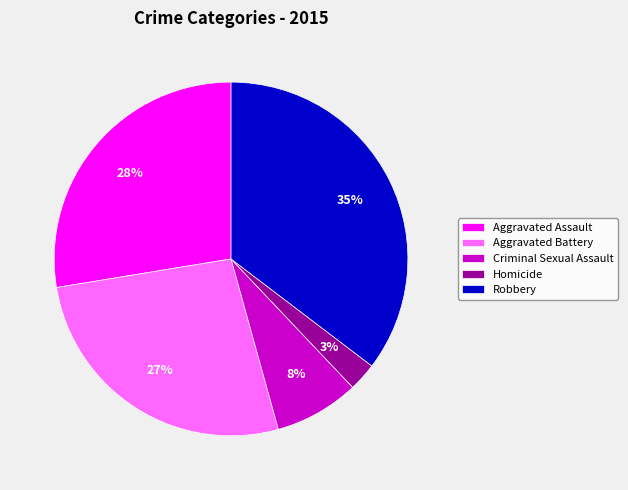

To the nearest percent, what portion does Aggravated Assault represent?

28%